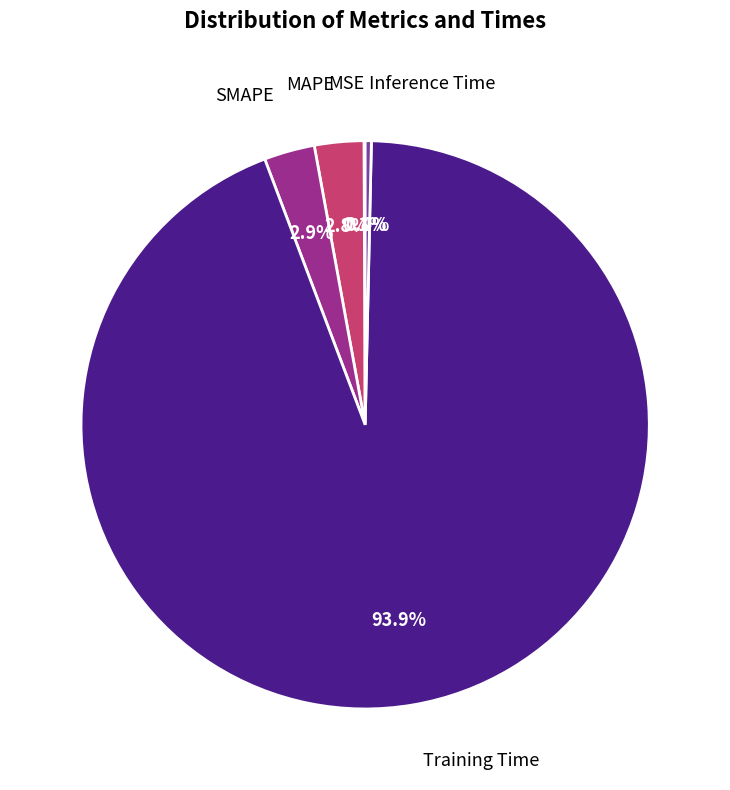

Is there a majority slice in this chart?

Yes